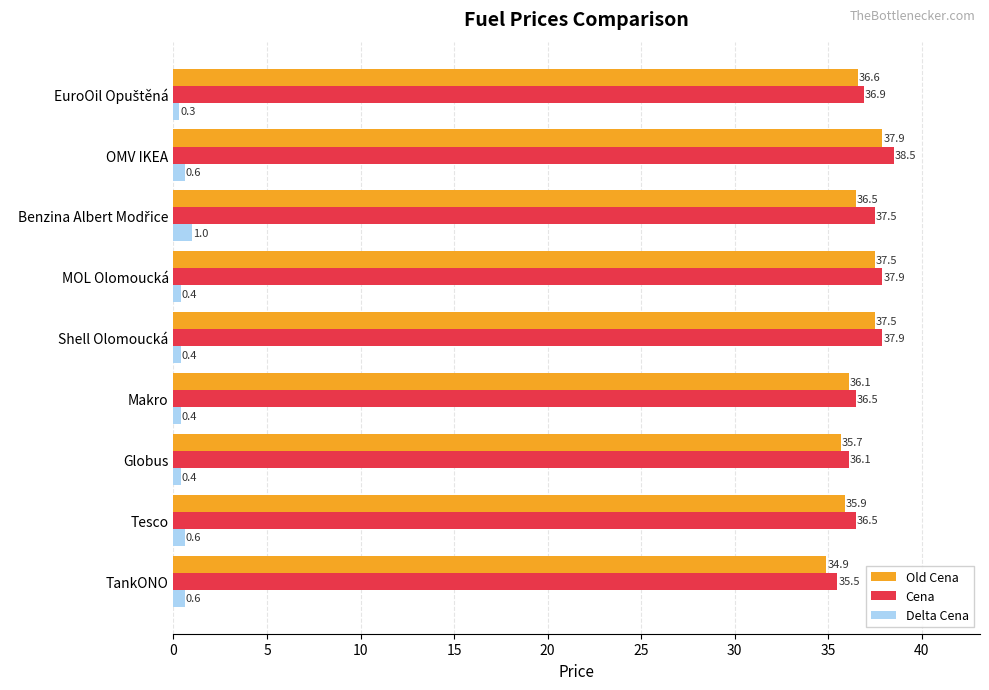

What is the difference between the maximum and minimum values in the Cena series?

3.0